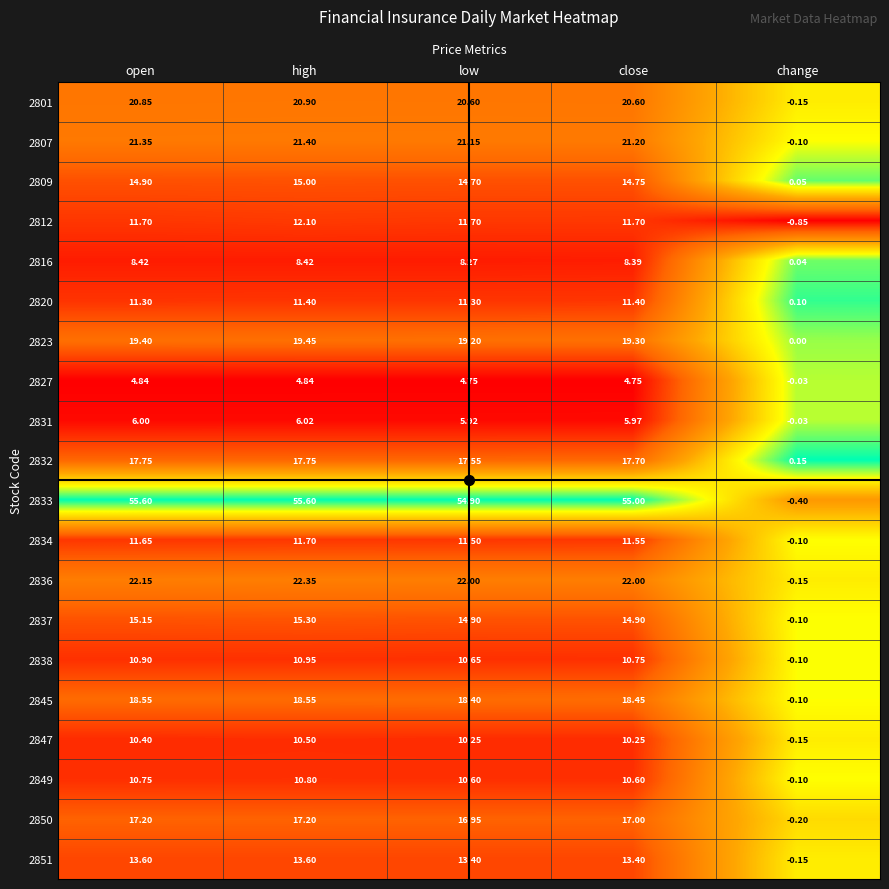

Which label corresponds to the smallest value in the chart?

change